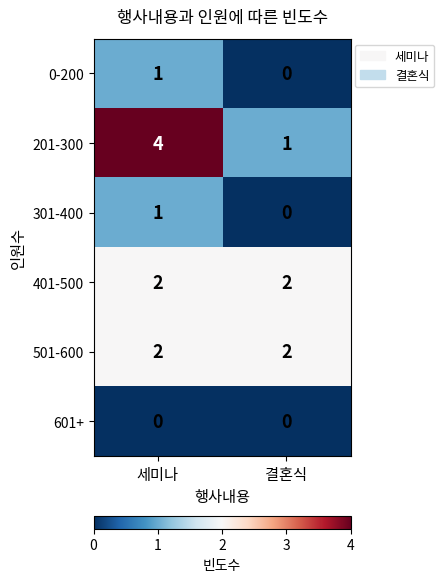

Reading right to left, what are all the values shown in this chart?

0-200: 0	1
201-300: 1	4
301-400: 0	1
401-500: 2	2
501-600: 2	2
601+: 0	0